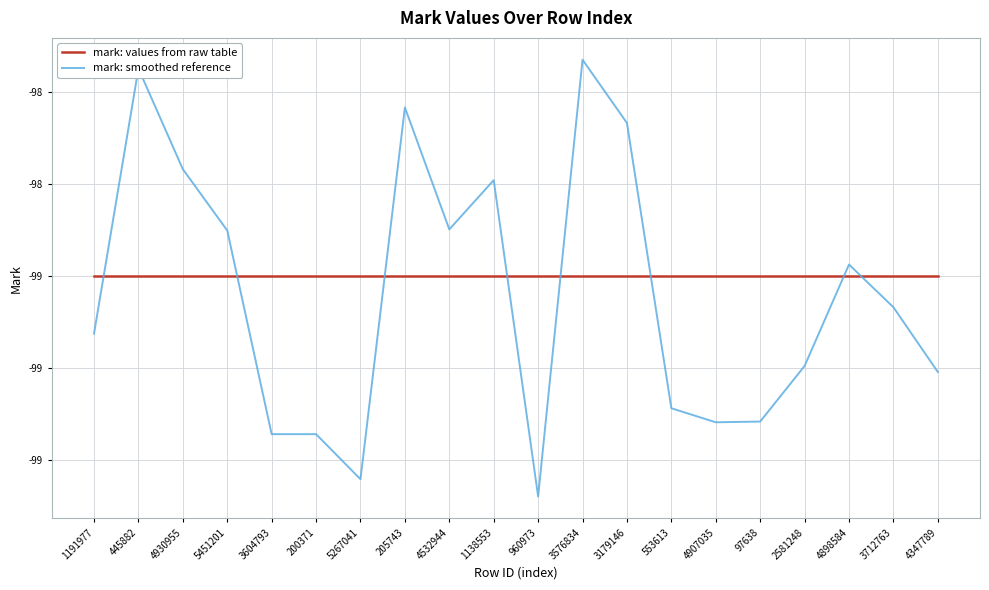

Does the chart display data point markers on the line(s)?

No